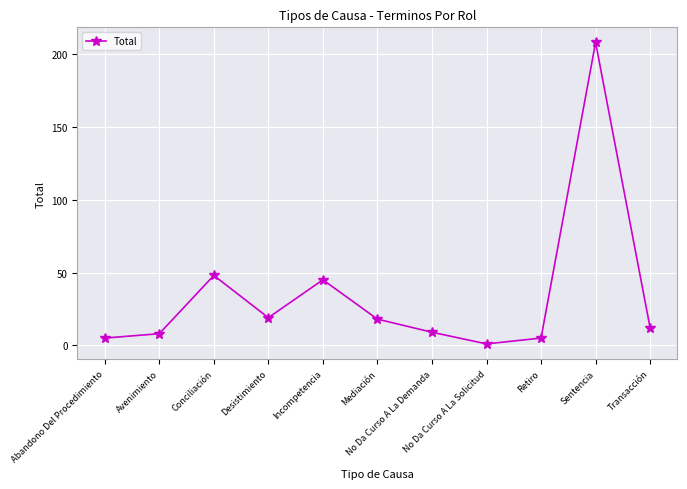

How many values are below 12?

5